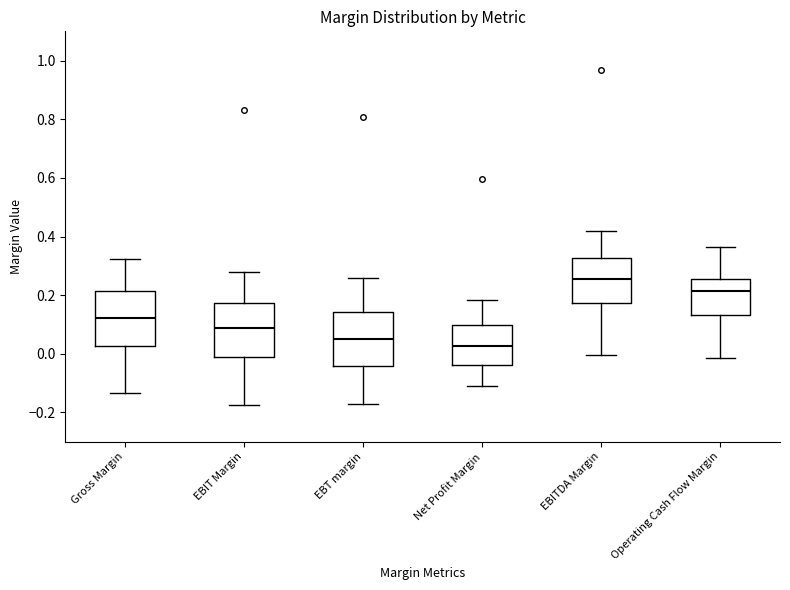

Where does the lower whisker of the box for Gross Margin end on the y-axis? The values are not printed on the chart, so give them approximately, as read against the axis.

-0.14